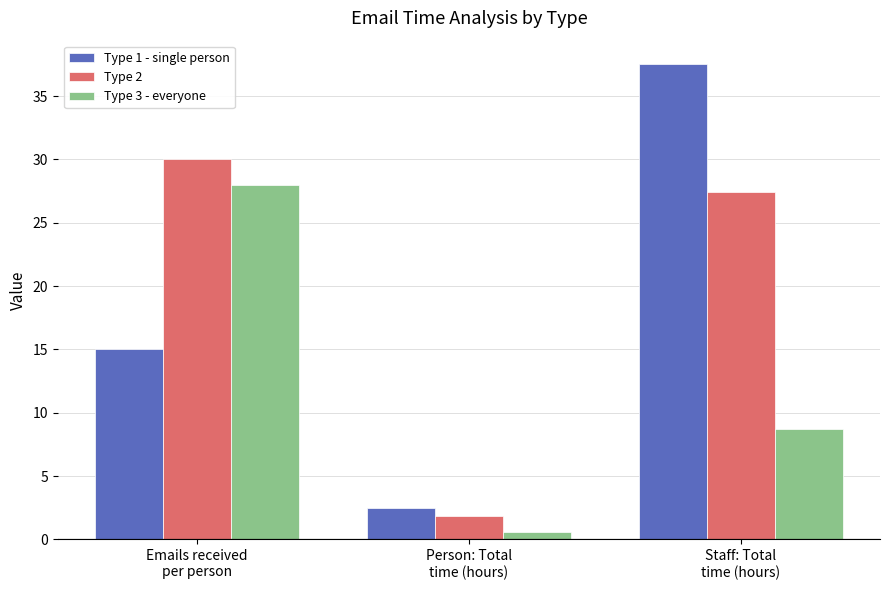

At which label does Type 1 - single person reach its peak?

Staff: Total
time (hours)